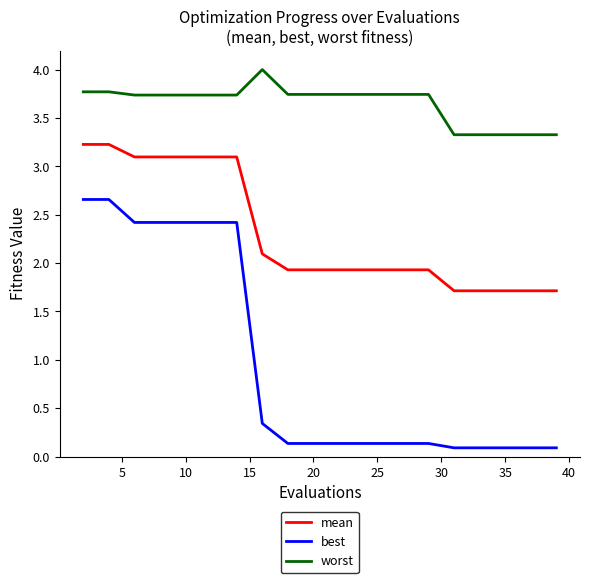

List the series in order of their overall mean, highest first.

worst, mean, best